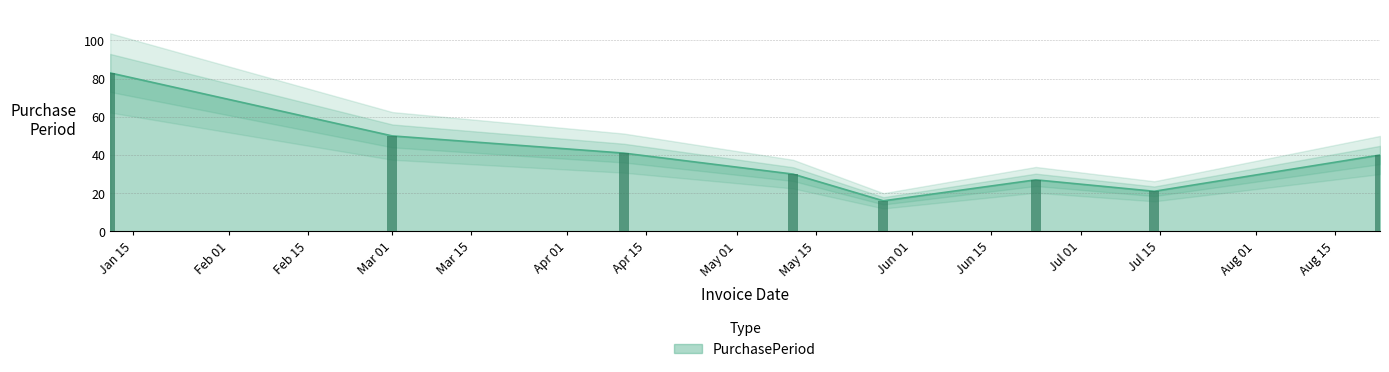

List the labels in order of value, largest first.

2016-01-11, 2016-03-01, 2016-04-11, 2016-08-23, 2016-05-11, 2016-06-23, 2016-07-14, 2016-05-27